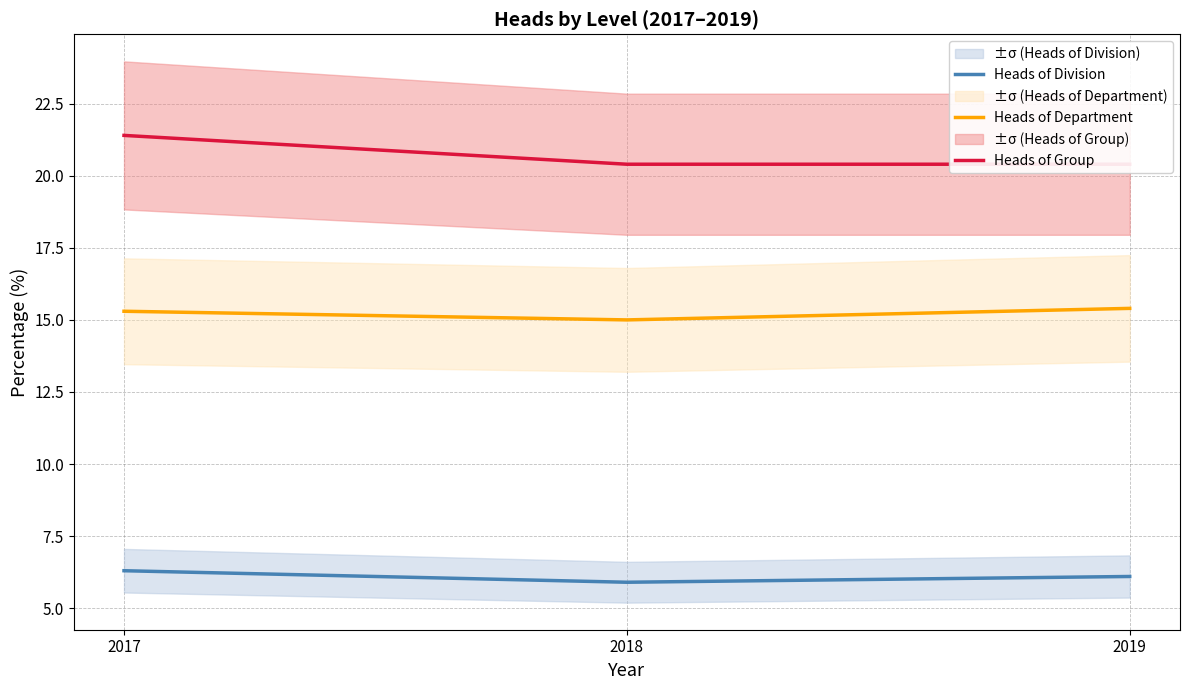

What is the value of the Heads of Group point at the 1st from the left?

21.4